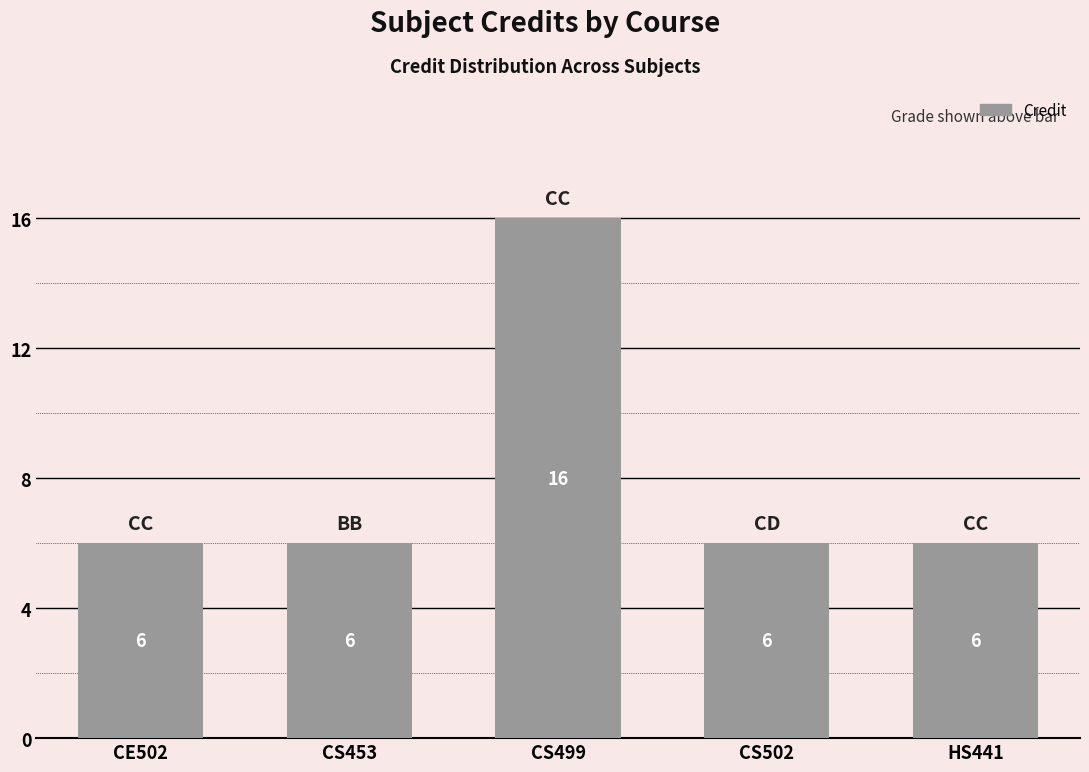

Which label corresponds to the largest value in the chart?

CS499